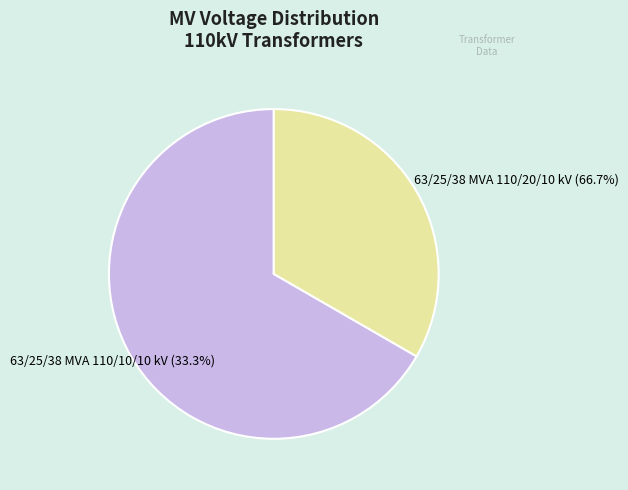

How much of the chart is everything except 63/25/38 MVA 110/20/10 kV?

33.3%